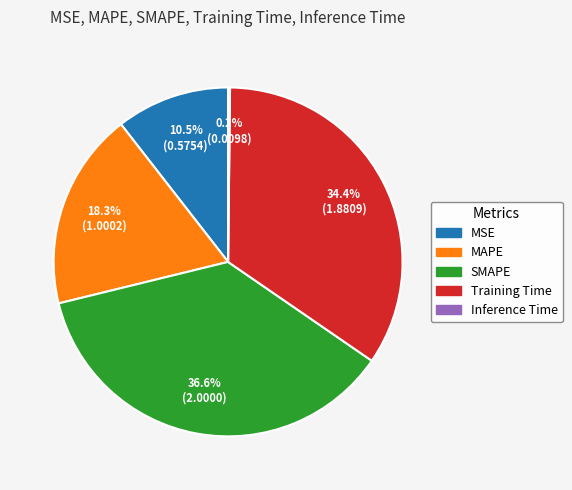

What portion of the pie excludes MSE?

89.5%